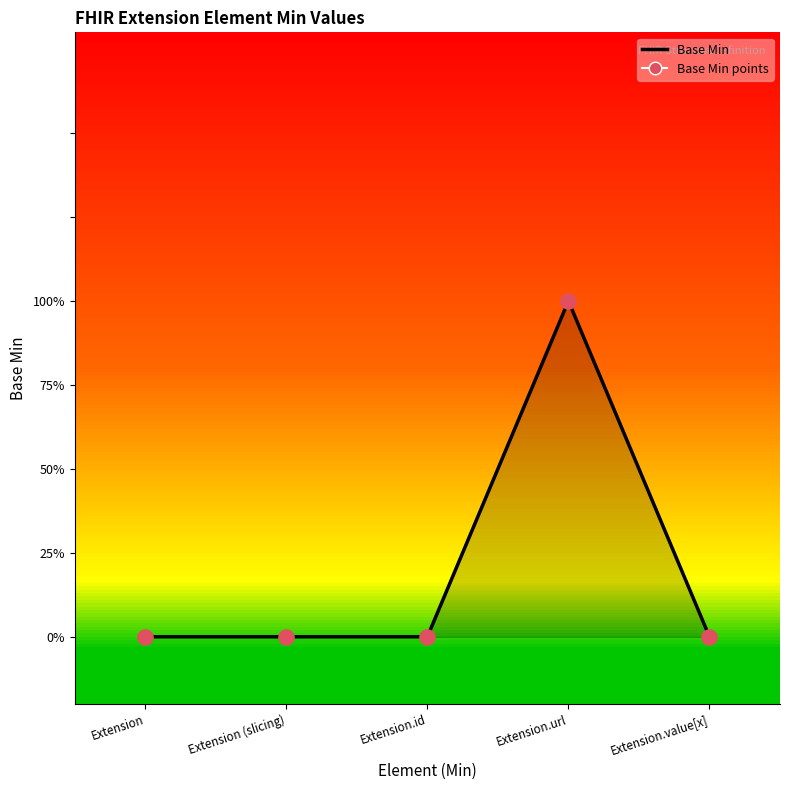

What are all the series names shown in the legend?

Base Min line, Base Min points